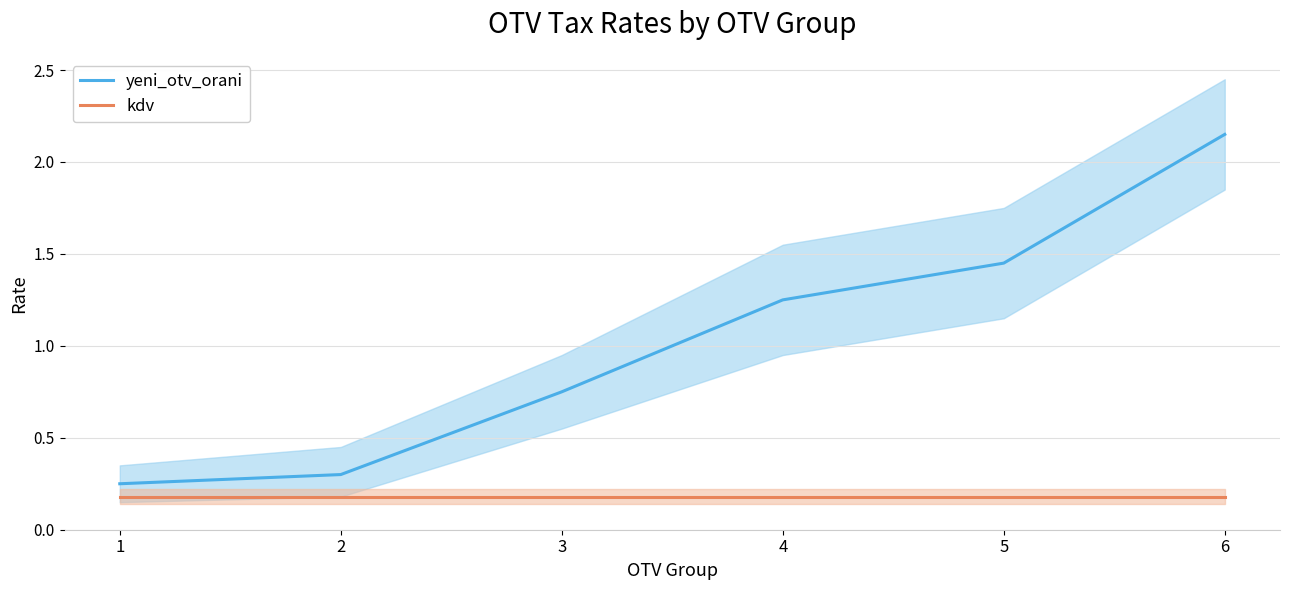

Reading right to left, transcribe all the data shown in this chart.

yeni_otv_orani: 6=2.1	5=1.4	4=1.2	3=0.8	2=0.3	1=0.2
kdv: 6=0.2	5=0.2	4=0.2	3=0.2	2=0.2	1=0.2